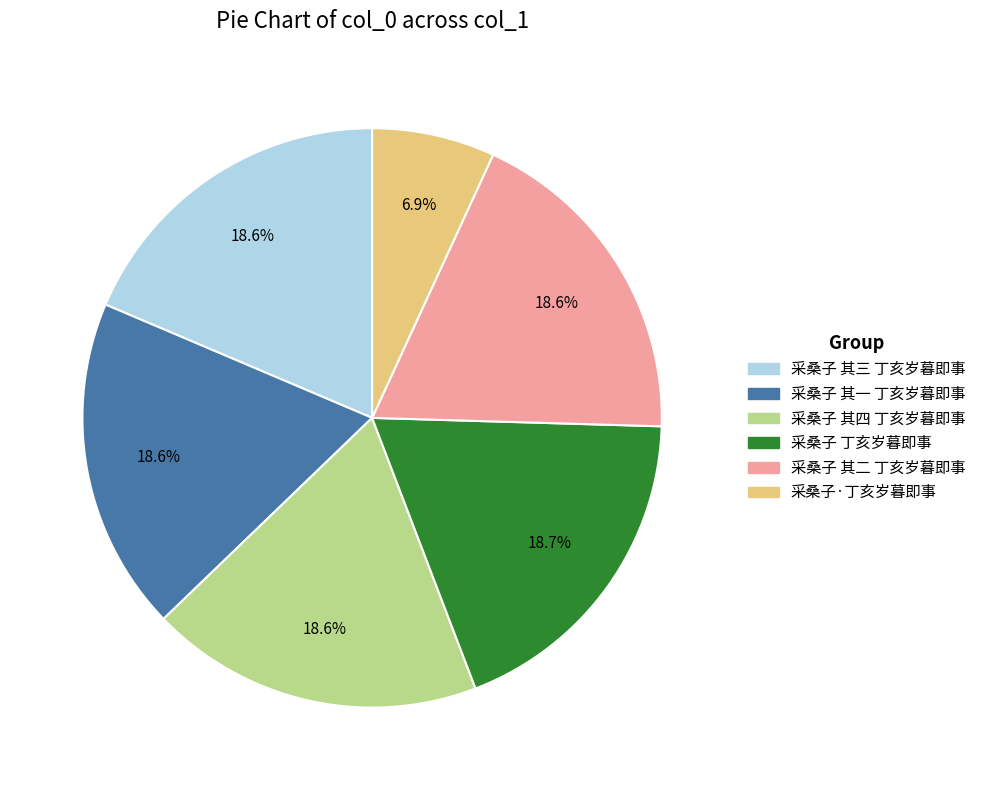

How much of the chart is everything except 采桑子·丁亥岁暮即事?

93.1%